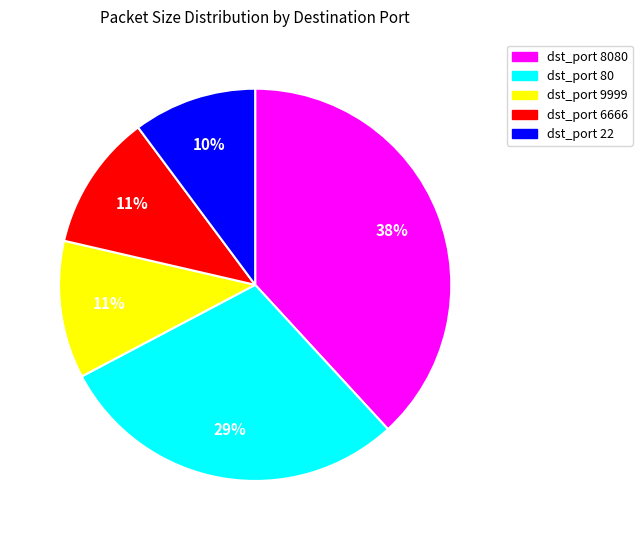

Is there any slice that represents more than half of the pie?

No